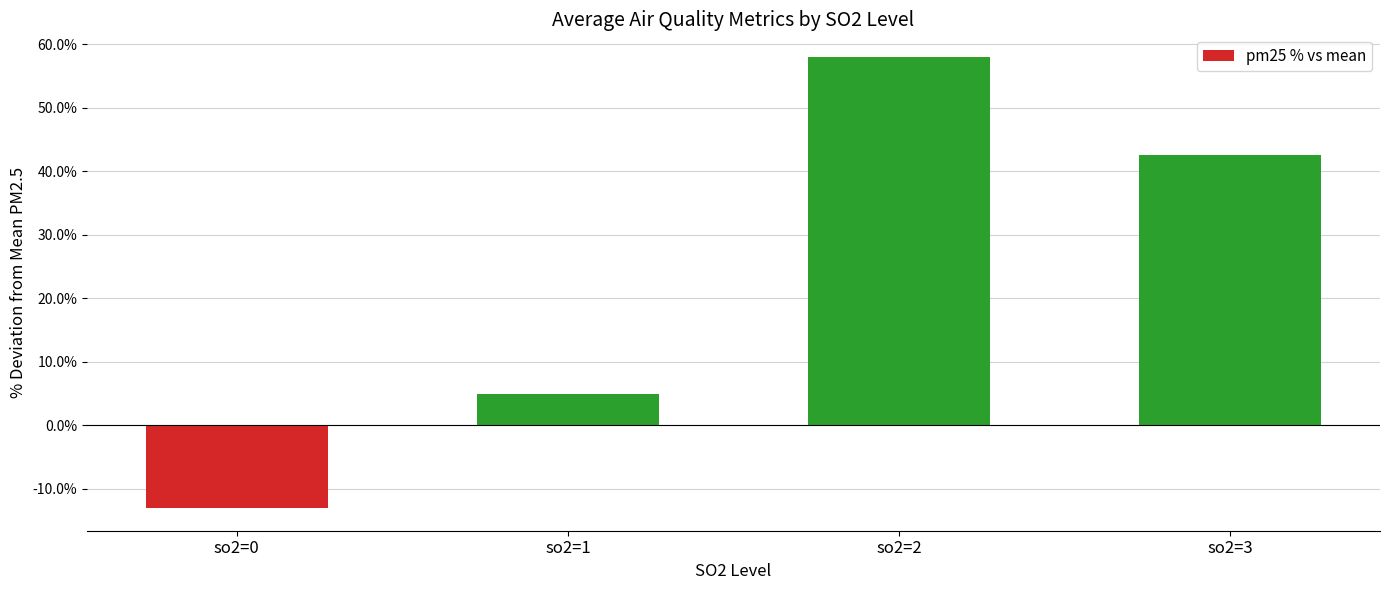

What is the smallest value displayed?

-13.1